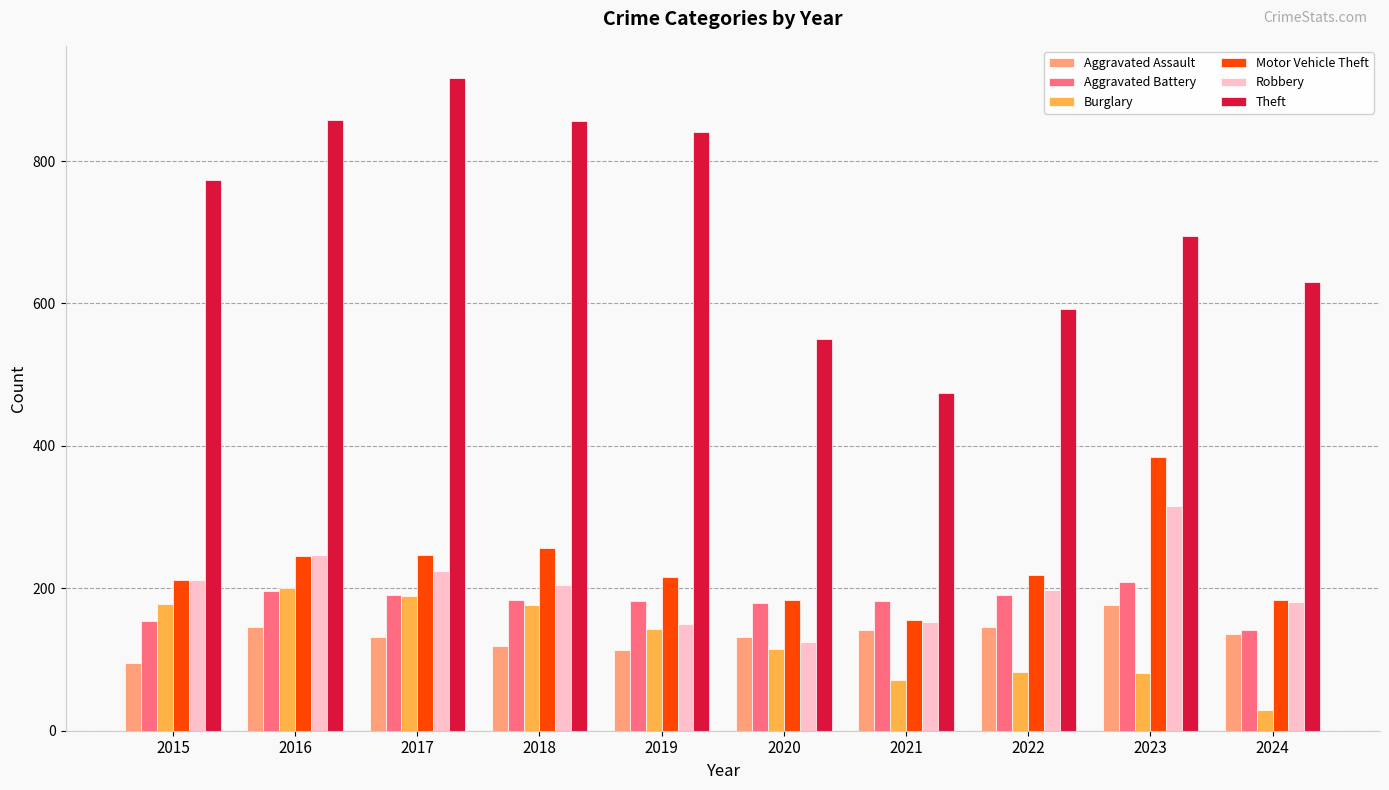

What is the difference between the highest and lowest values at 2024?

601